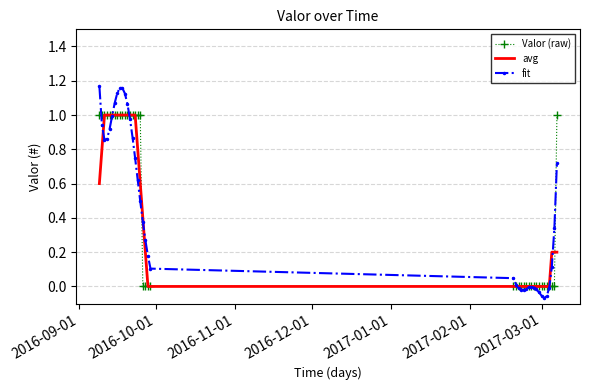

Which series has the largest range (max minus min)?

fit